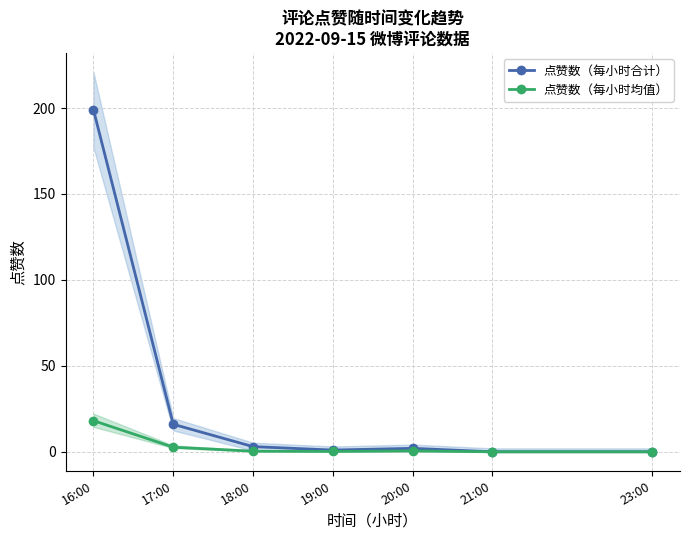

What is the label of the 7th point from the right?

16:00